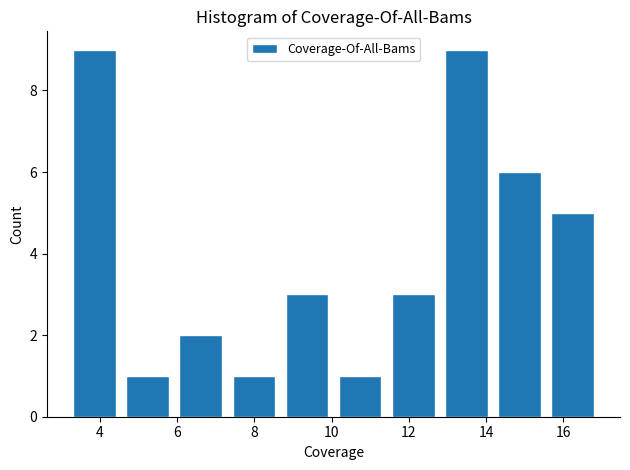

What is the height of the bar covering 3.2 to 4.6 on the x-axis? Neither the bar edges nor the heights are printed on the chart, so give them approximately, as read against the axes.

9